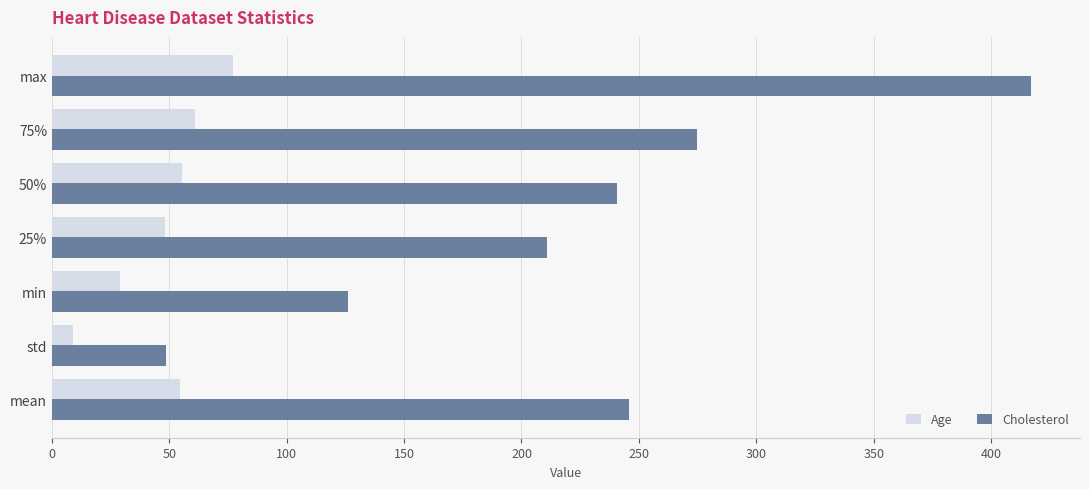

How many series are shown in this chart?

2